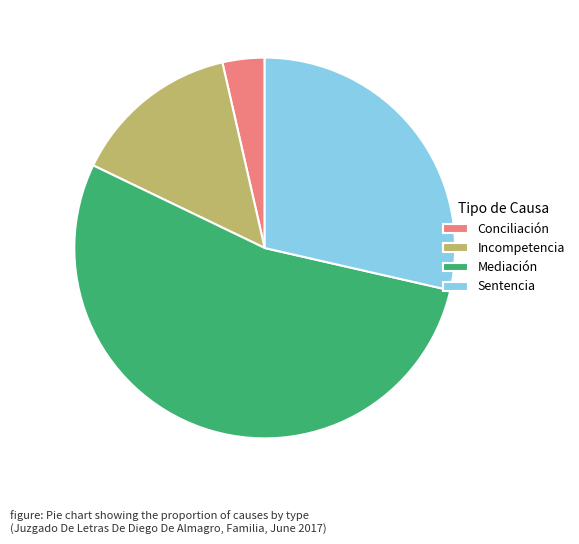

How many slices are in this pie chart?

4